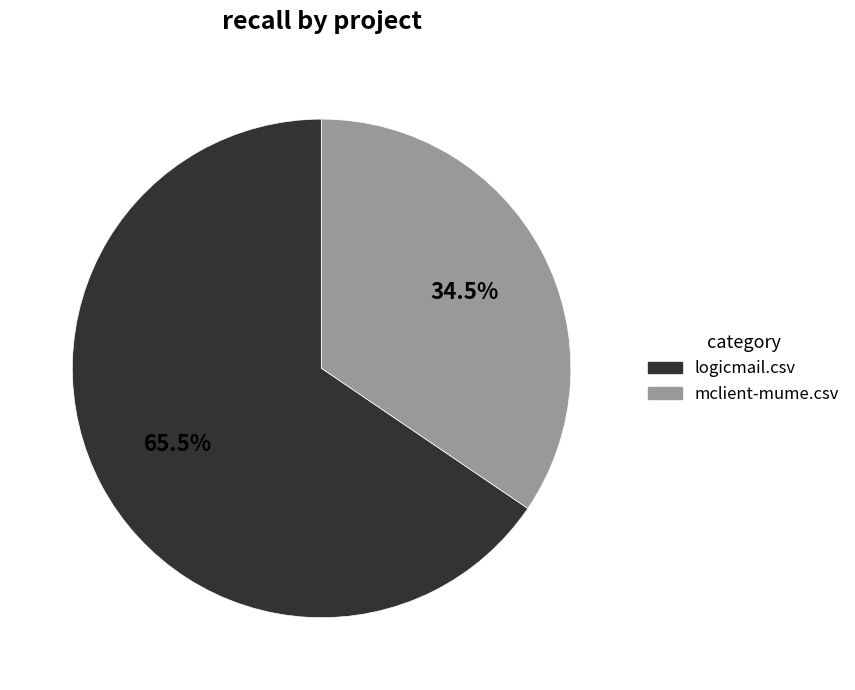

True or false: logicmail.csv accounts for 79% of the total.

False